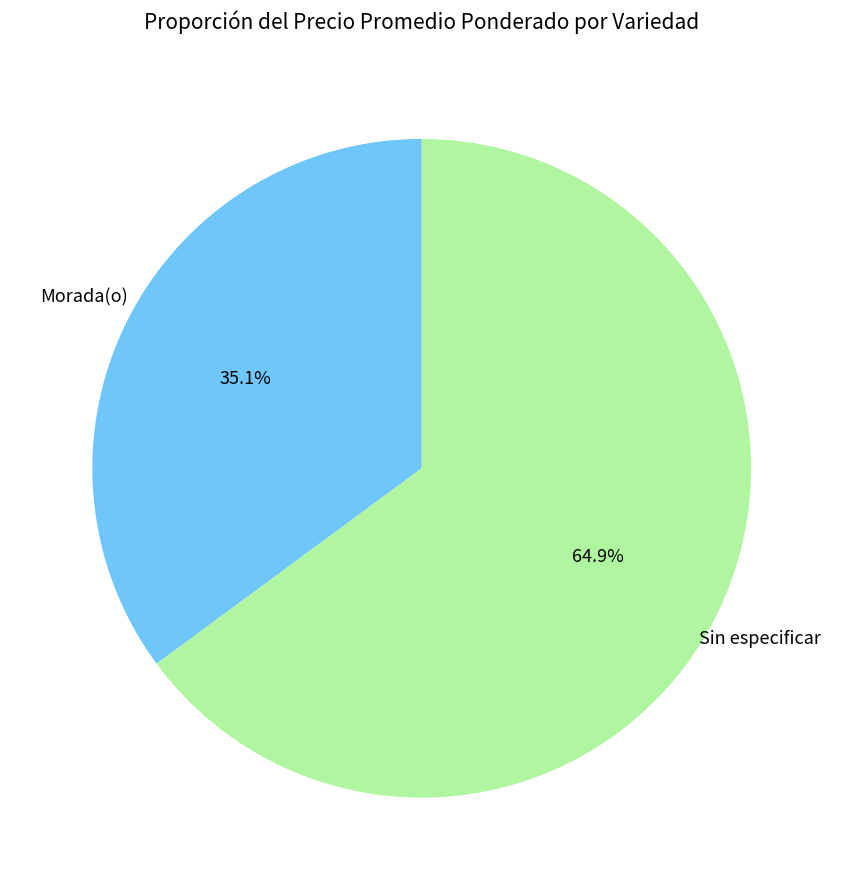

Which has a higher value, Morada(o) or Sin especificar?

Sin especificar